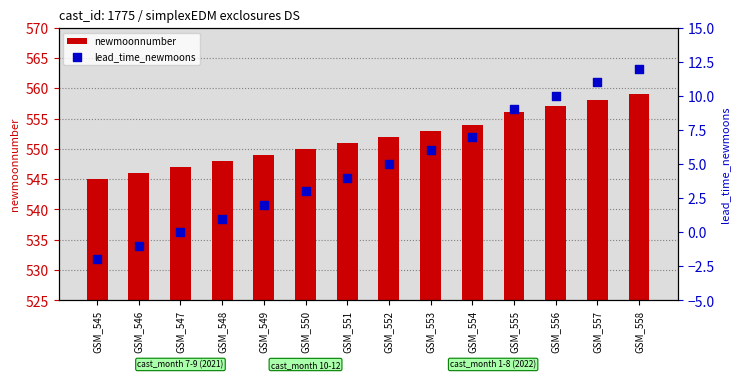

Is the value of newmoonnumber at GSM_554 greater than the value of lead_time_newmoons at GSM_558?

Yes